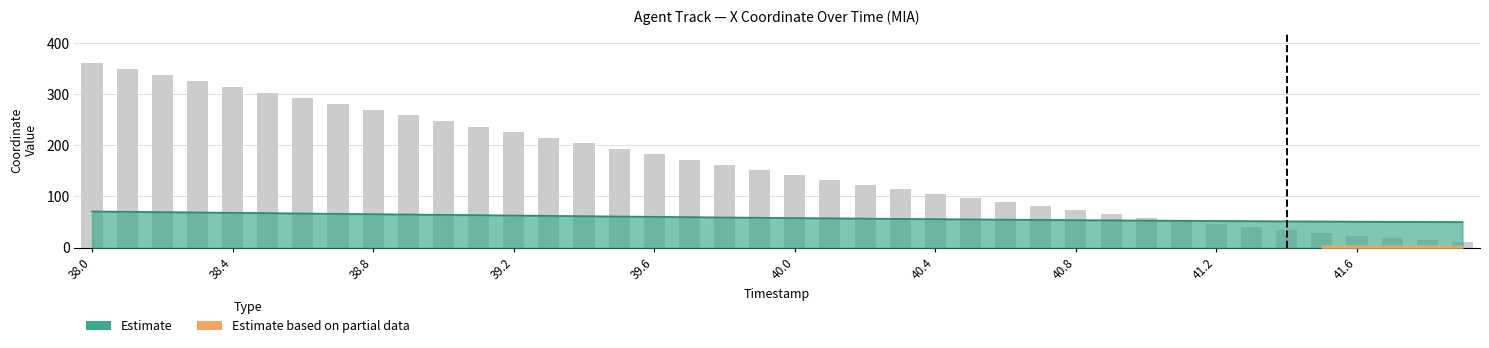

List the labels in order of value, largest first.

38.0, 38.1, 38.2, 38.3, 38.4, 38.5, 38.6, 38.7, 38.8, 38.9, 39.0, 39.1, 39.2, 39.3, 39.4, 39.5, 39.6, 39.7, 39.8, 39.9, 40.0, 40.1, 40.2, 40.3, 40.4, 40.5, 40.6, 40.7, 40.8, 40.9, 41.0, 41.1, 41.2, 41.3, 41.4, 41.5, 41.6, 41.7, 41.8, 41.9